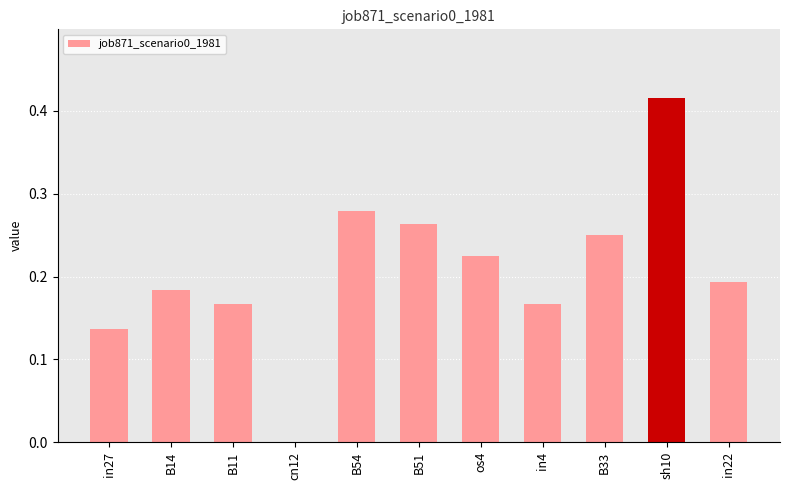

Which label corresponds to the largest value in the chart?

sh10